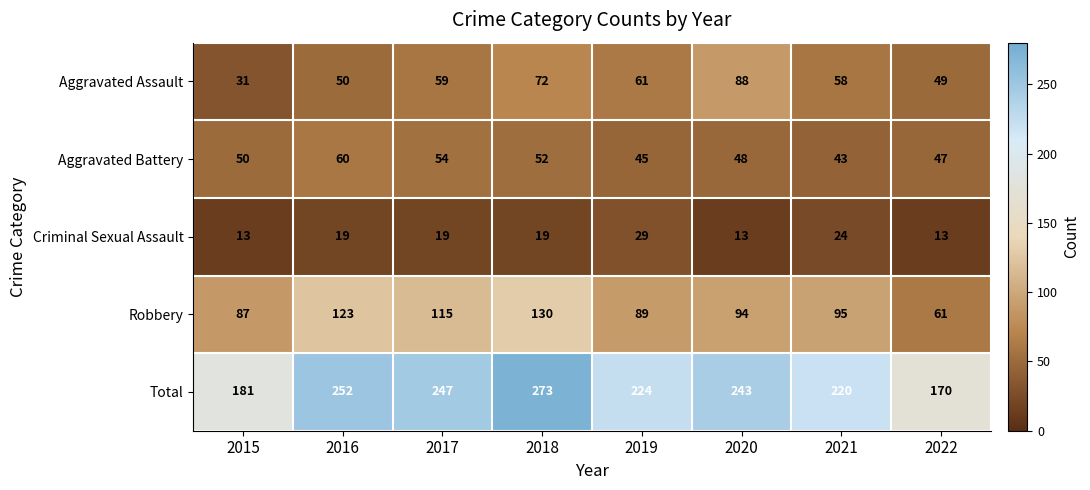

What value does the Aggravated Assault series have at 2016?

50